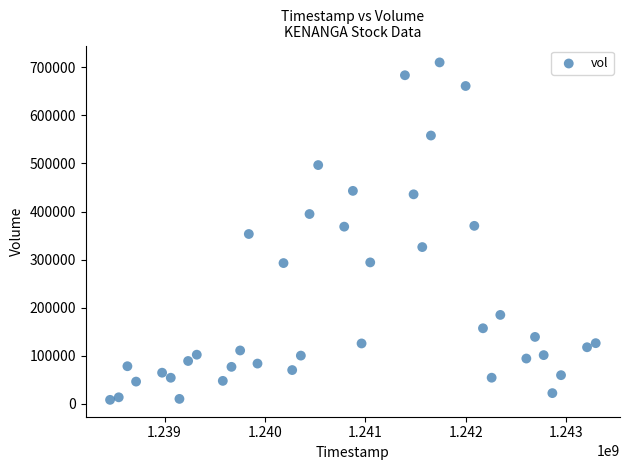

What is the range of X values (max minus min)?

4838400